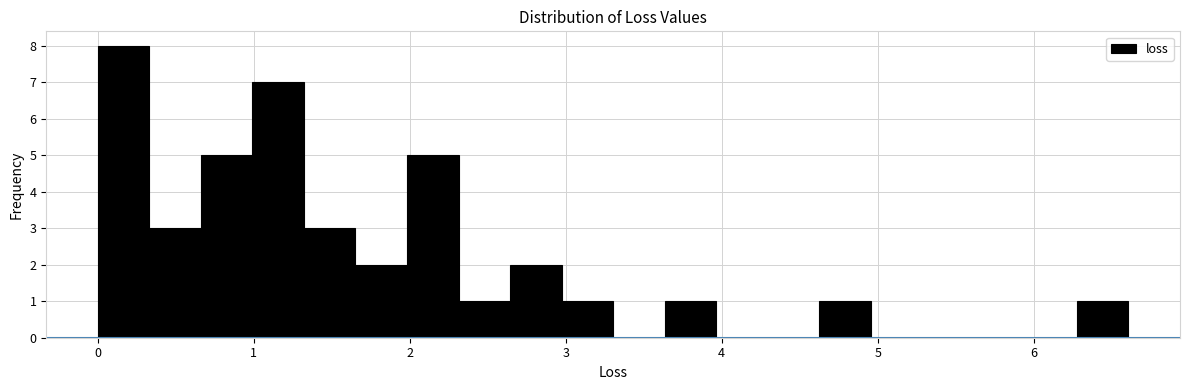

Read against the x-axis, roughly where is the centre of the tallest bar?

0.2